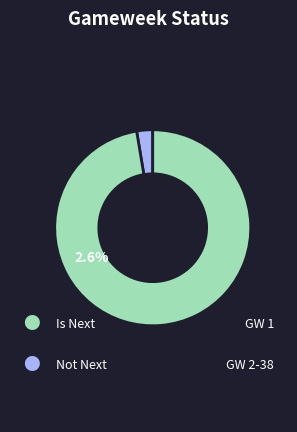

How many slices are in this pie chart?

2